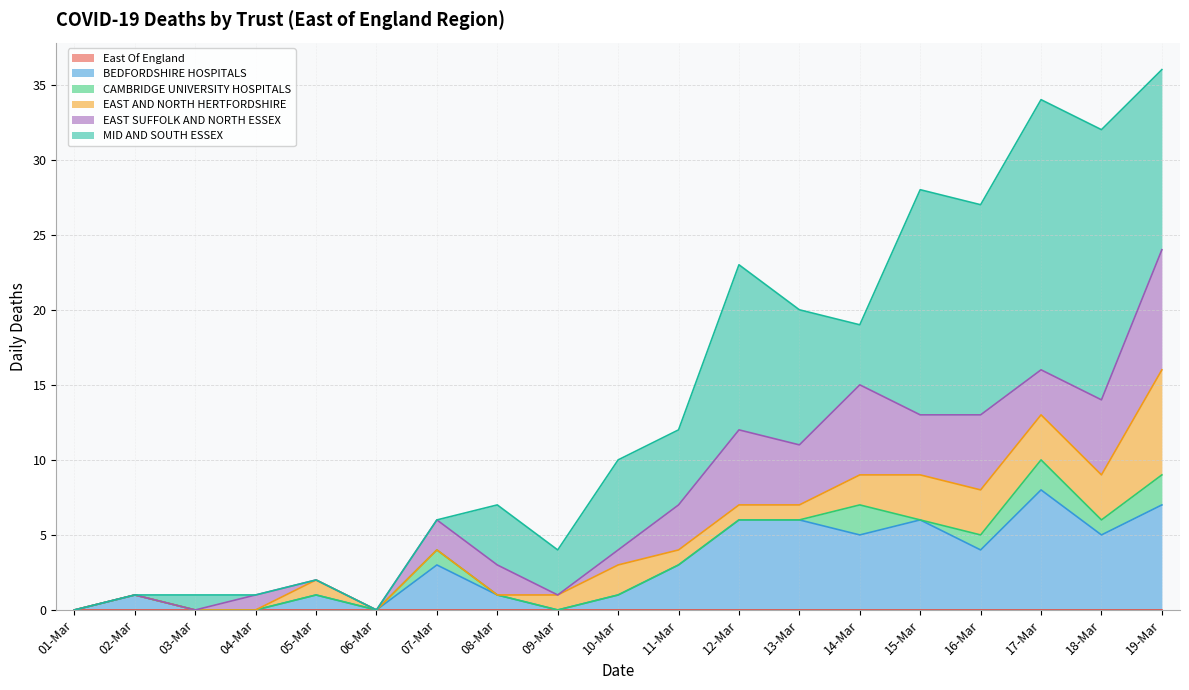

How many data points in EAST SUFFOLK AND NORTH ESSEX are above 2?

9